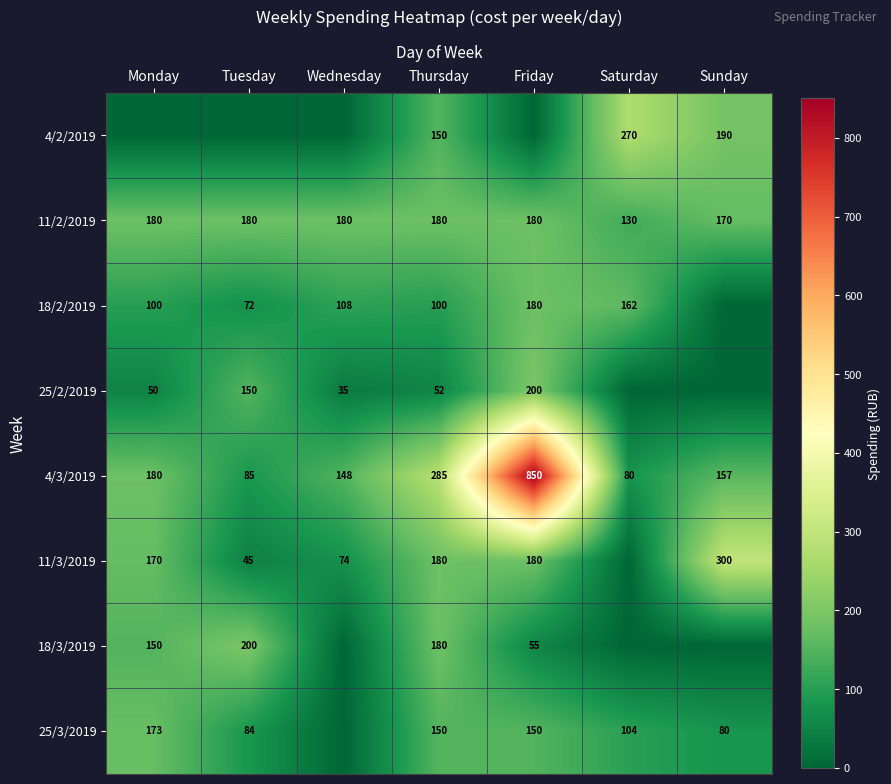

Rank the categories by 4/3/2019 value from lowest to highest.

Saturday, Tuesday, Wednesday, Sunday, Monday, Thursday, Friday